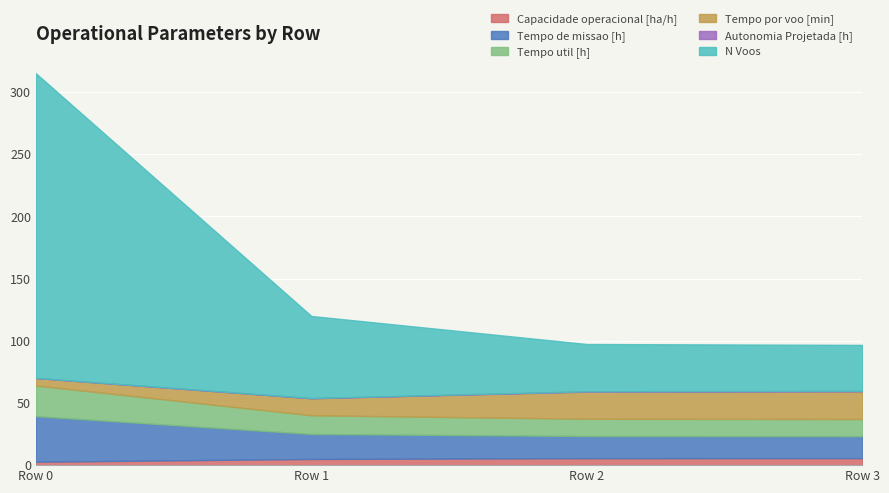

Reading left to right, what are all the values shown in this chart?

Capacidade operacional [ha/h]: 2.7	5.0	5.6	5.7
Tempo de missao [h]: 36.7	20.1	17.8	17.7
Tempo util [h]: 24.6	15.0	13.8	13.7
Tempo por voo [min]: 6.0	13.7	21.9	22.3
Autonomia Projetada [h]: 0.1	0.2	0.3	0.4
N Voos: 245.0	66.0	38.0	37.0